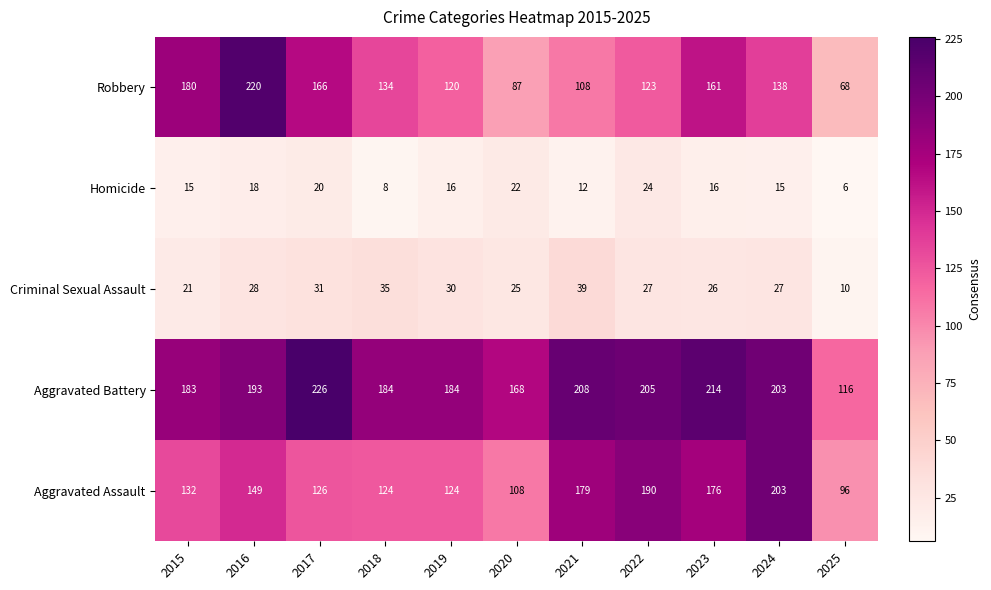

Where does the Robbery series first go above 134?

2015